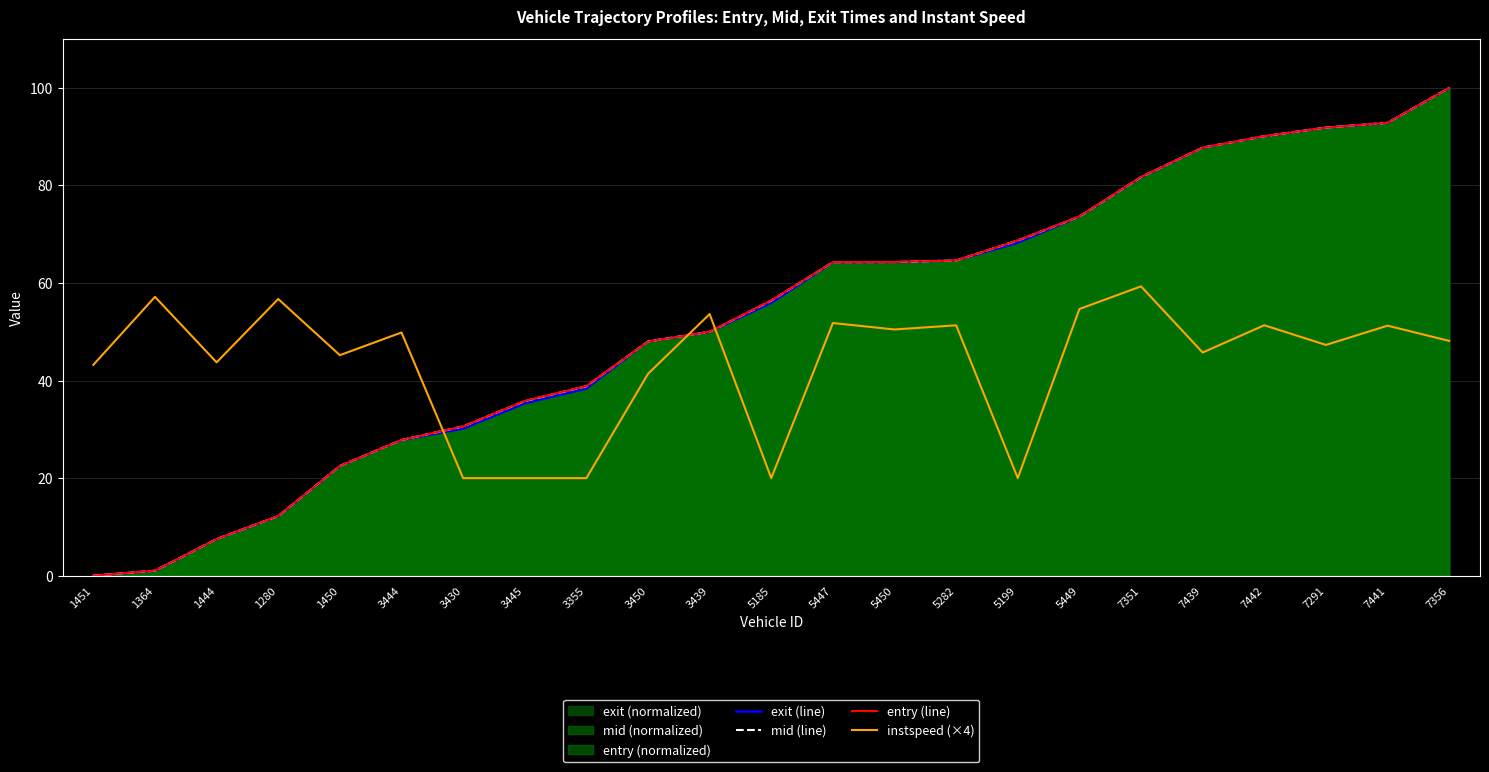

Where do mid (line) and entry (line) first cross each other?

3355 and 3450